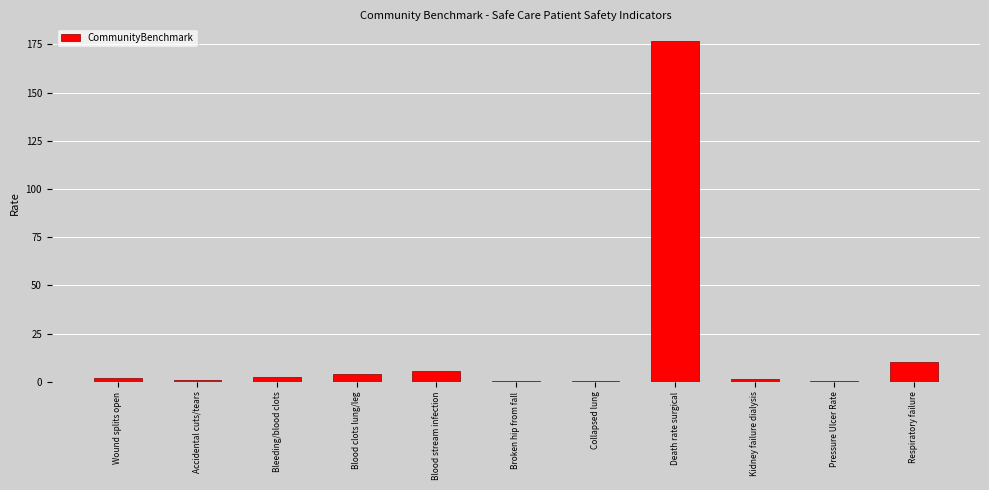

The chart shows a value of 118.2 at Death rate surgical. True or false?

False